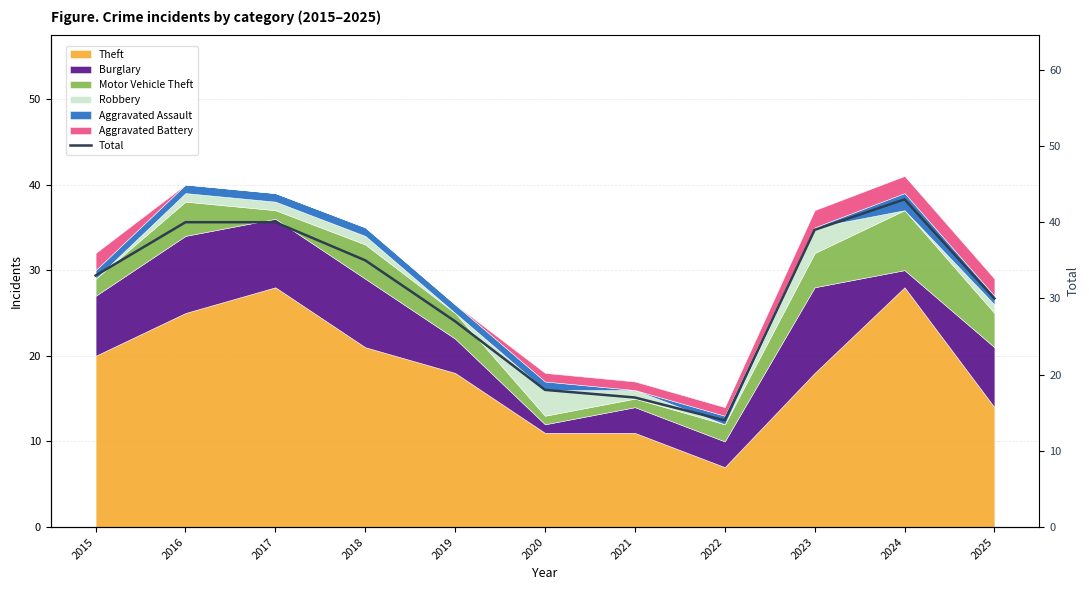

What is the ratio of the value at 2017 to the value at 2025?

1.3